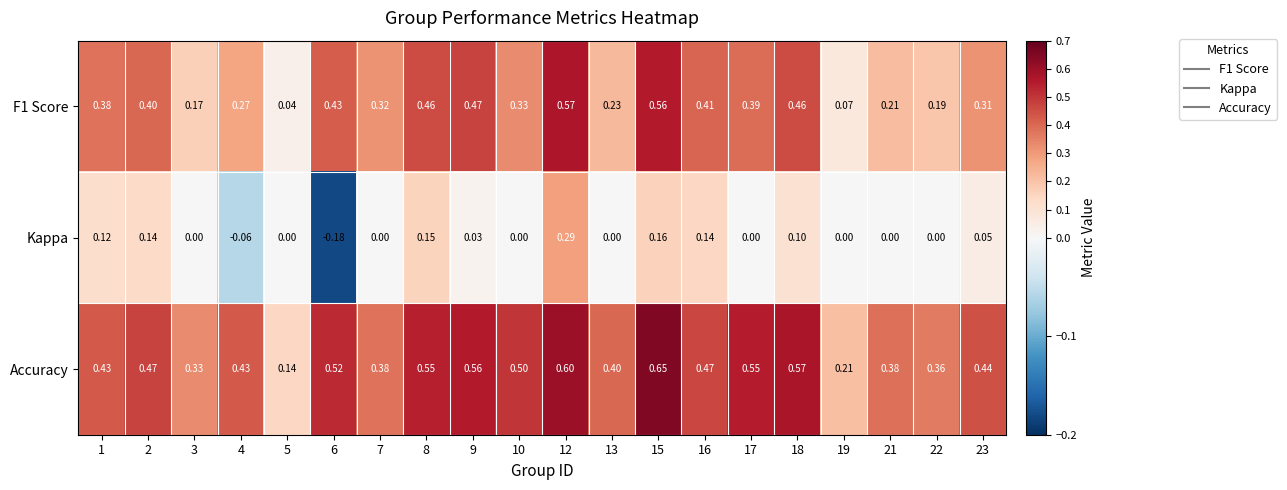

Is the value of Kappa at 1 greater than the value of F1 Score at 5?

Yes